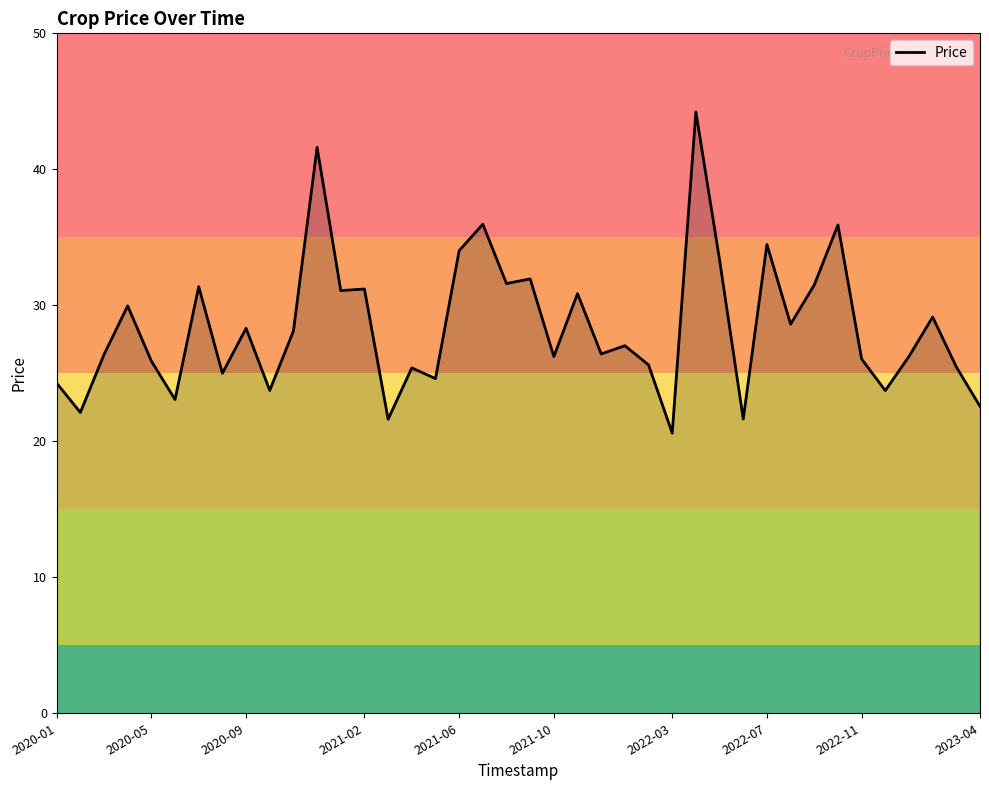

What is the minimum value shown in the chart?

20.6